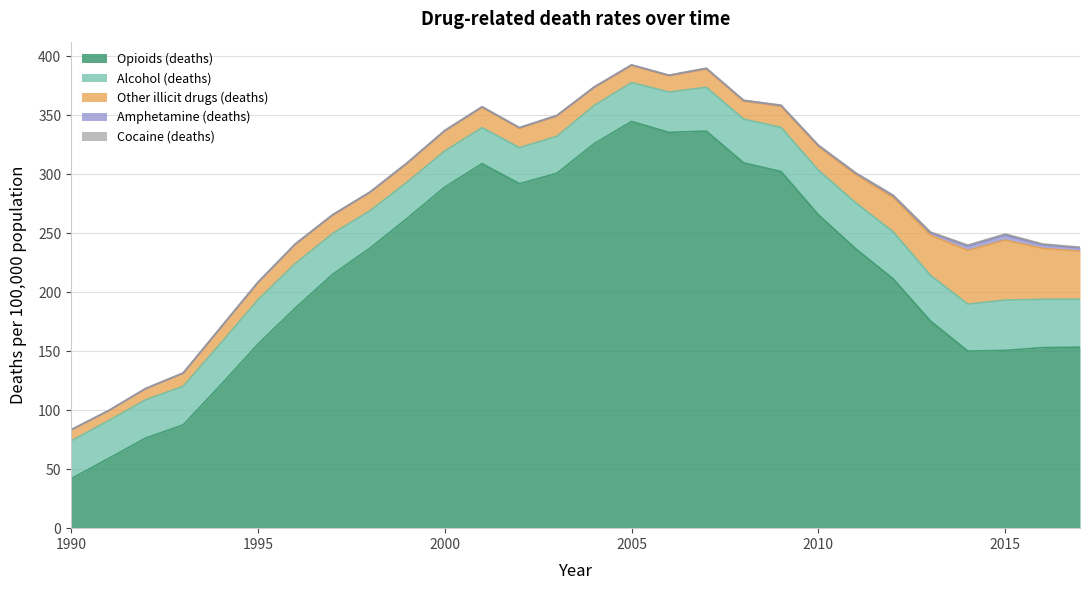

How many lines are shown in the chart?

5